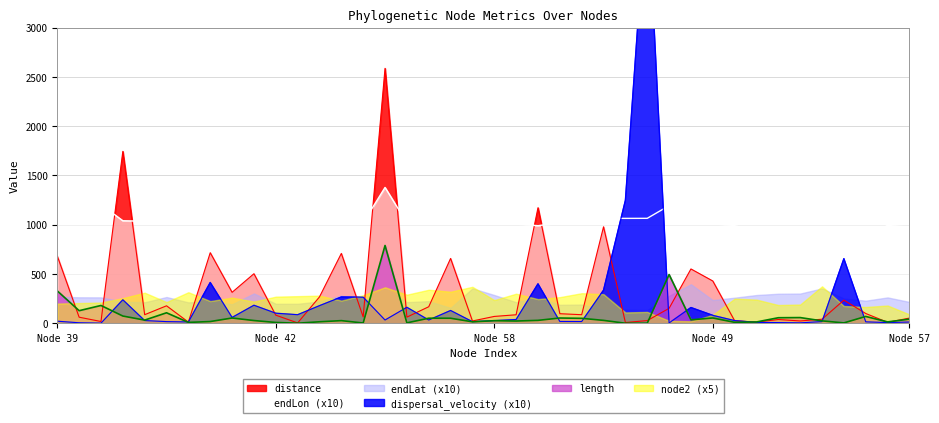

What is the highest value of the length series?

789.1